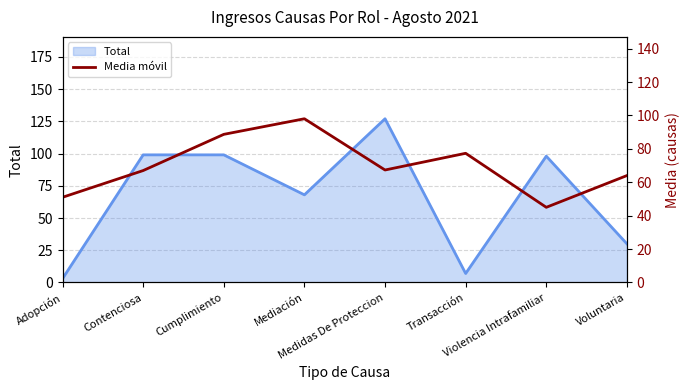

At which label is the value closest to 71?

Medidas De Proteccion